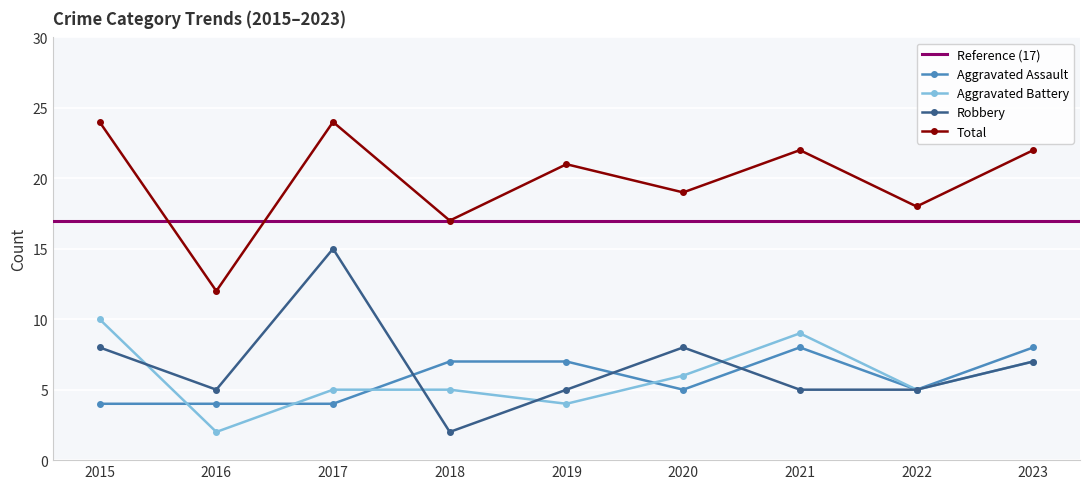

What is the sum of the Aggravated Battery values at 2022 and 2023?

12